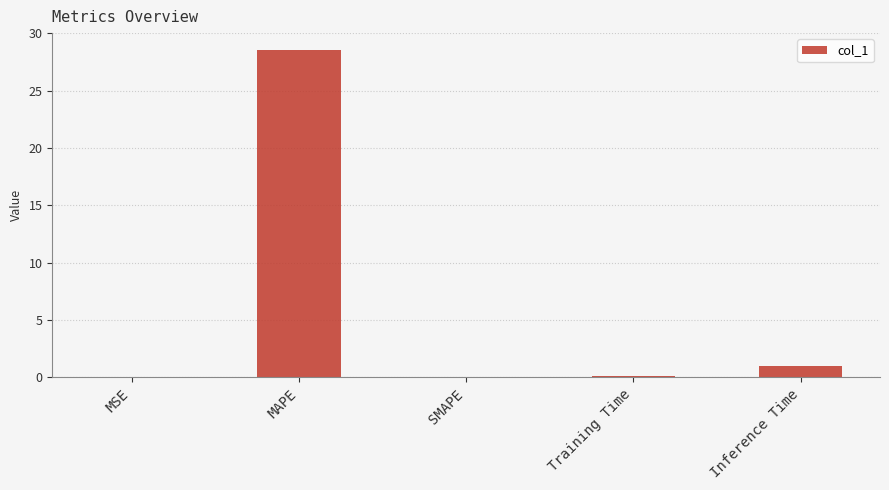

Are the bars horizontal?

No